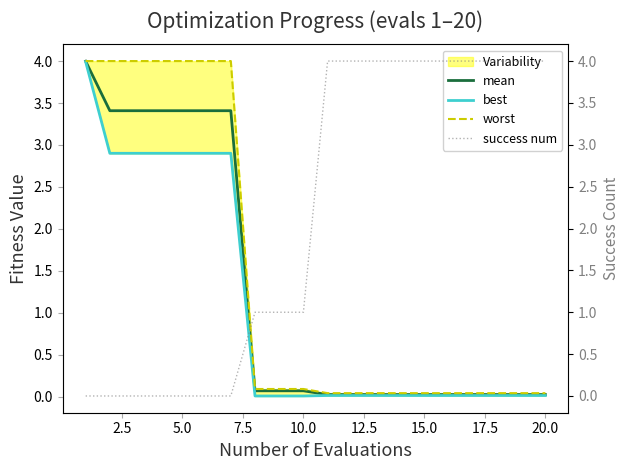

What is the approximate value of success num at 20.0?

4.0